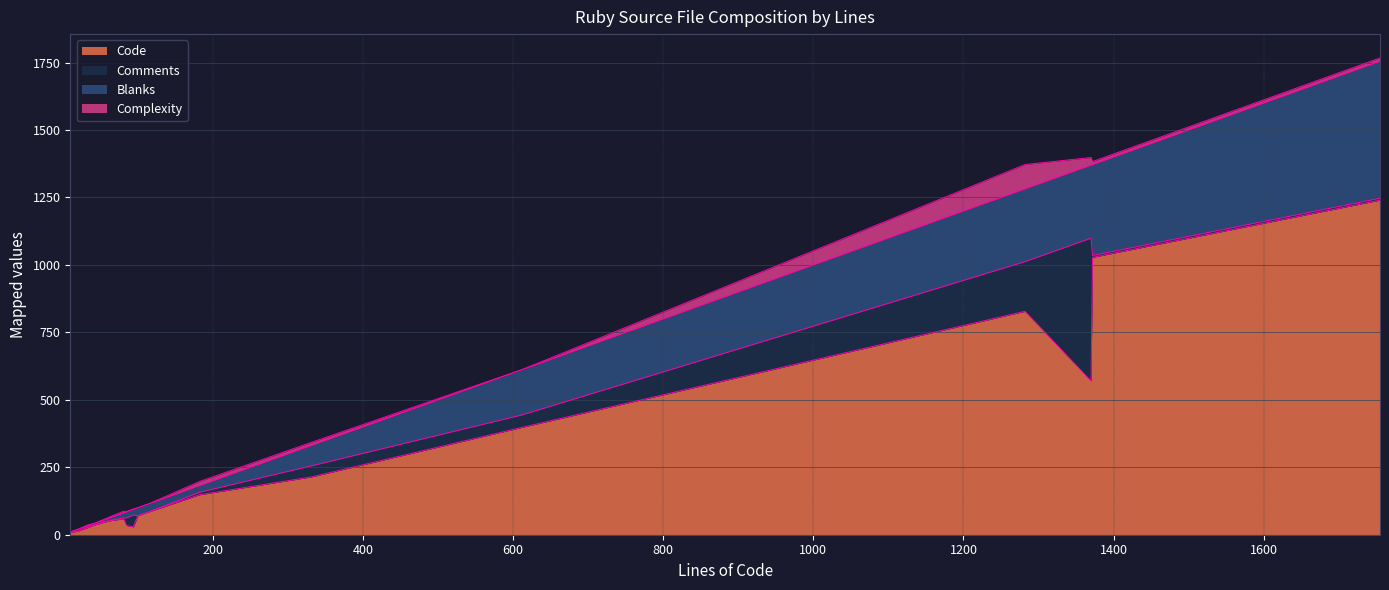

List the series in order of their overall mean, highest first.

Code, Blanks, Comments, Complexity